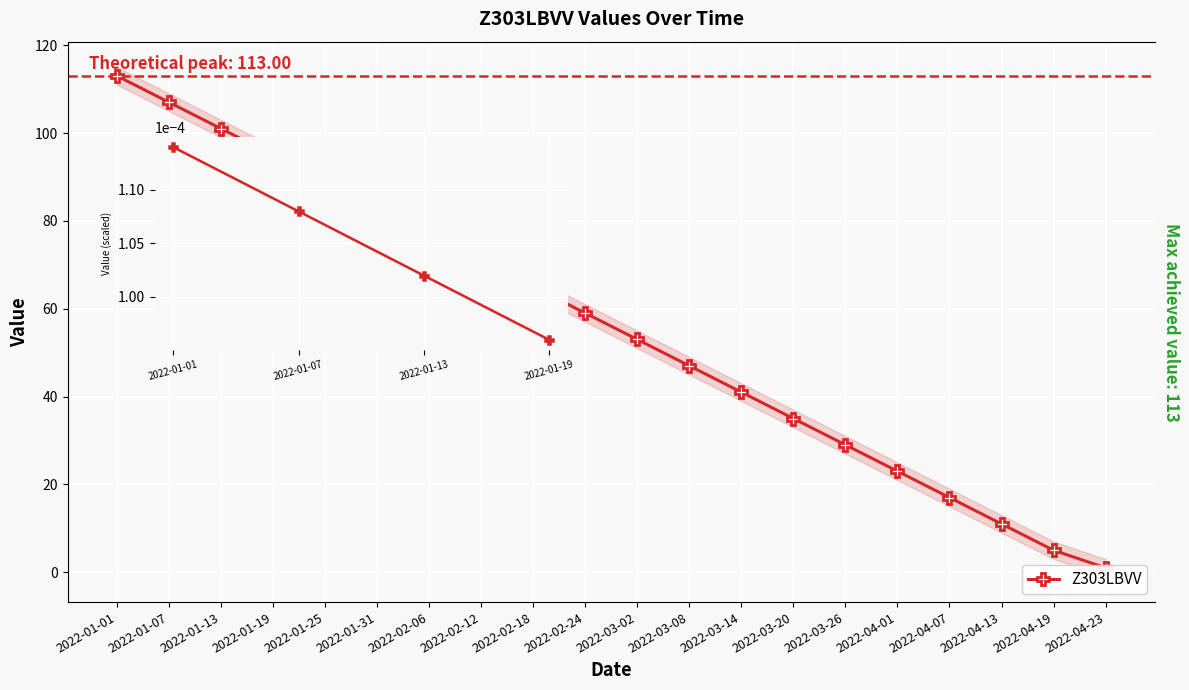

Rank the categories by value from highest to lowest.

2022-01-01, 2022-01-07, 2022-01-13, 2022-01-19, 2022-01-25, 2022-01-31, 2022-02-06, 2022-02-12, 2022-02-18, 2022-02-24, 2022-03-02, 2022-03-08, 2022-03-14, 2022-03-20, 2022-03-26, 2022-04-01, 2022-04-07, 2022-04-13, 2022-04-19, 2022-04-23